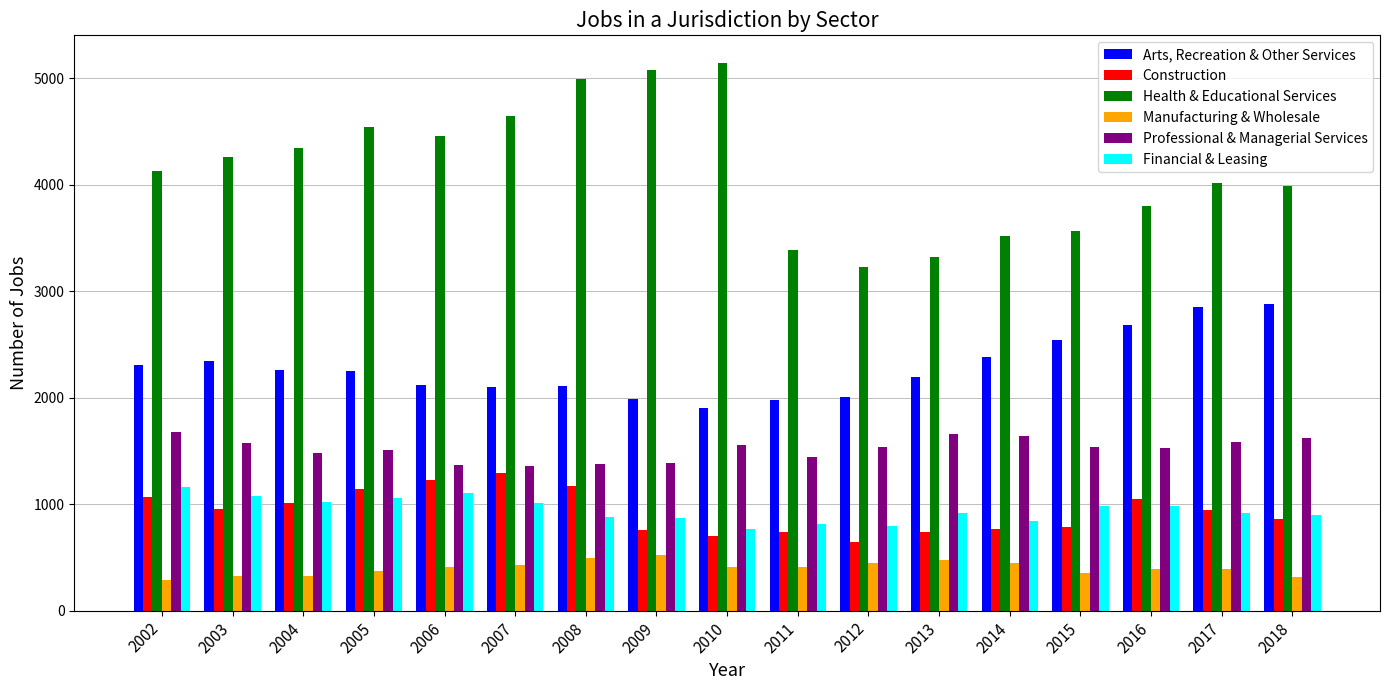

What is the highest value of the Health & Educational Services series?

5147